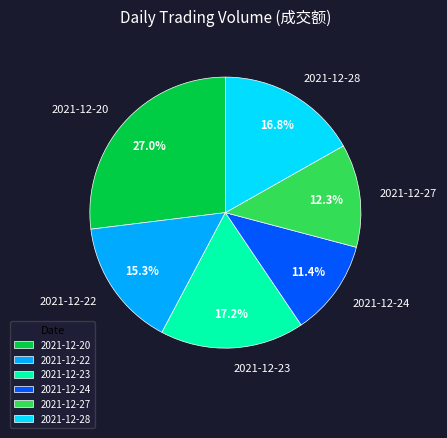

Count the number of slices in the pie.

6